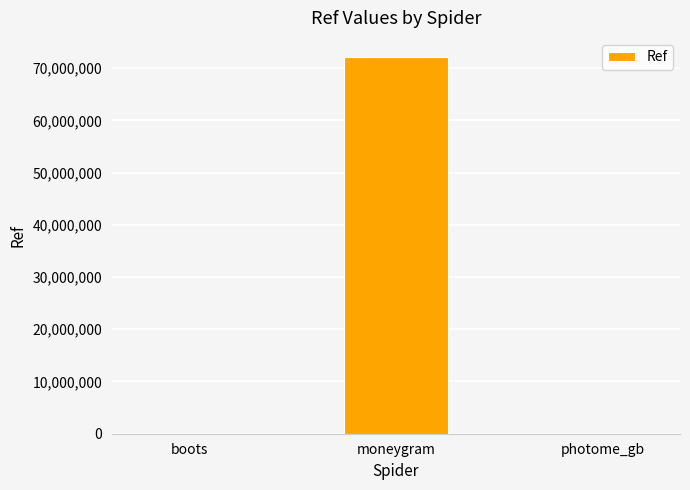

Which has a higher value, moneygram or photome_gb?

moneygram